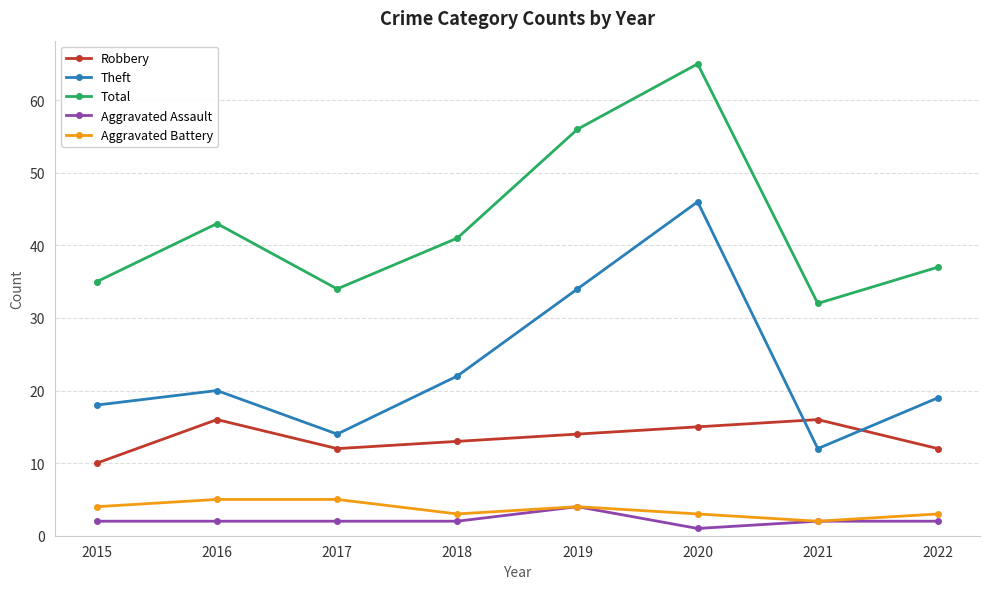

What is the sum of the Theft values at 2020 and 2016?

66